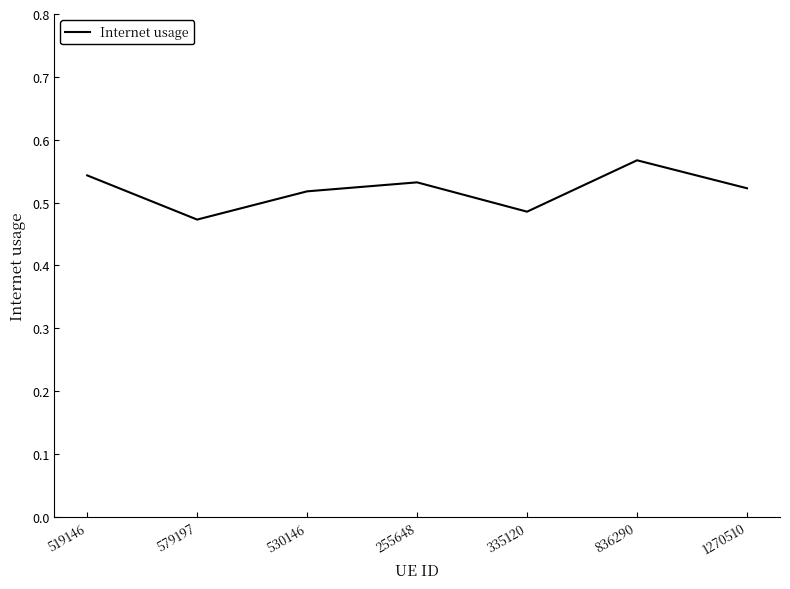

How many values are between 0 and 1?

7